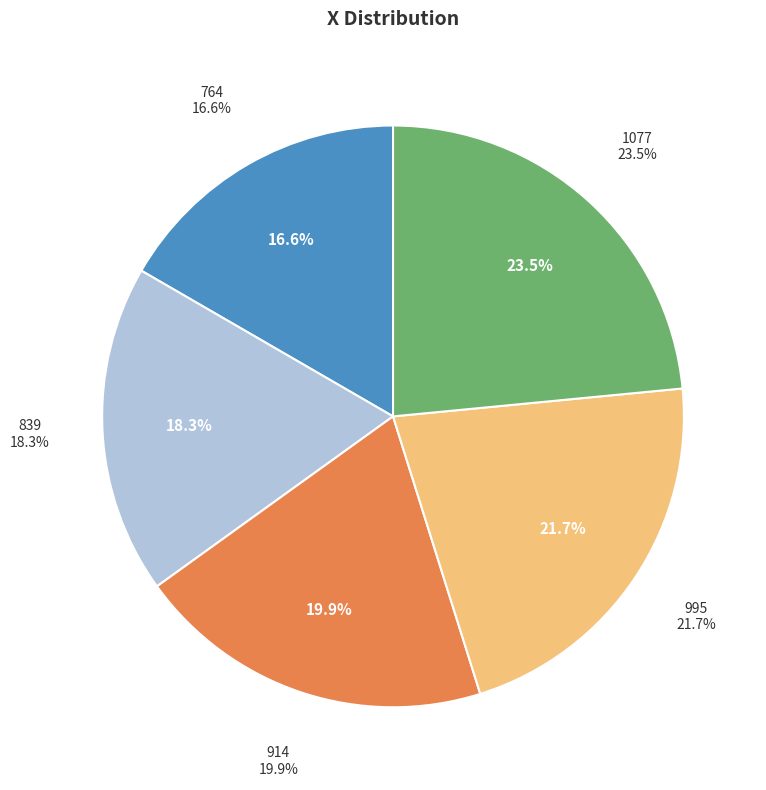

Approximately how many times larger is the value at 995 compared to 839?

1.2